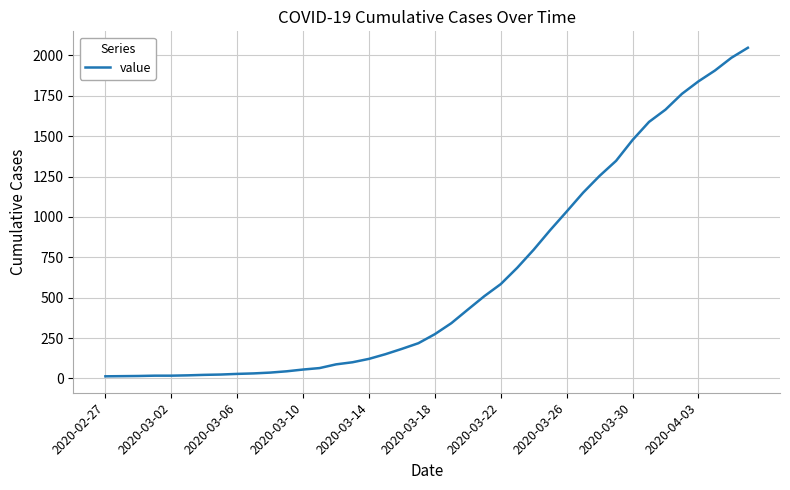

Does the chart have visible grid lines?

Yes